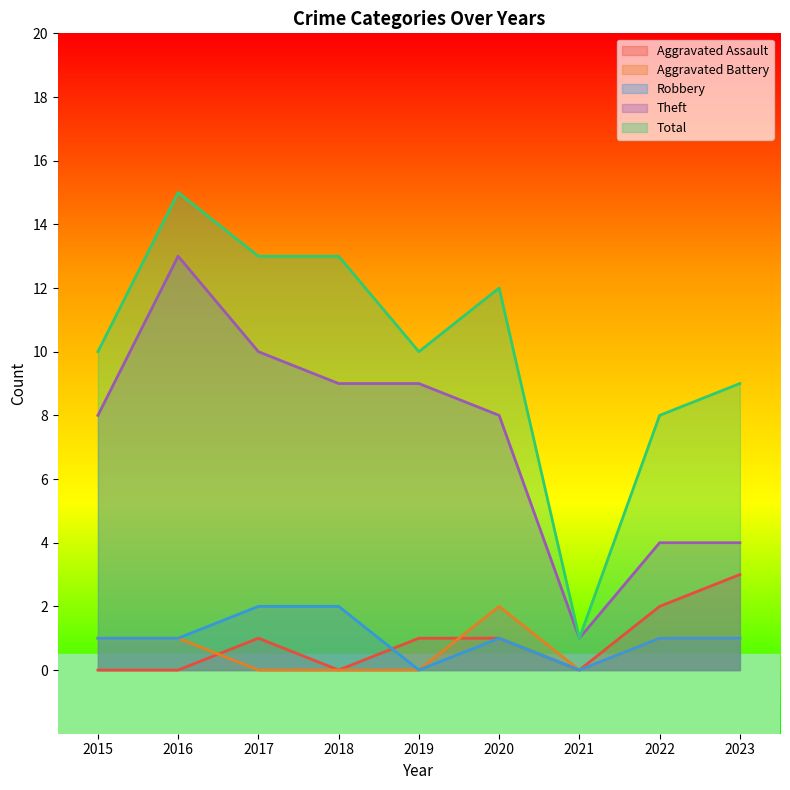

True or false: Aggravated Assault and Total cross at least once.

False